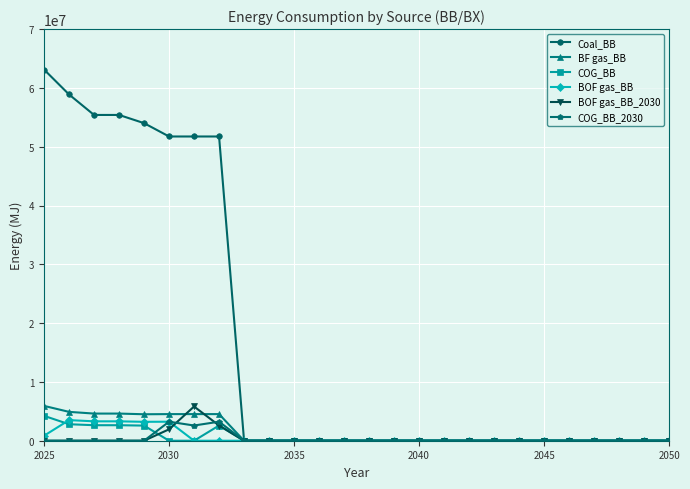

Which series has the widest spread of values?

Coal_BB